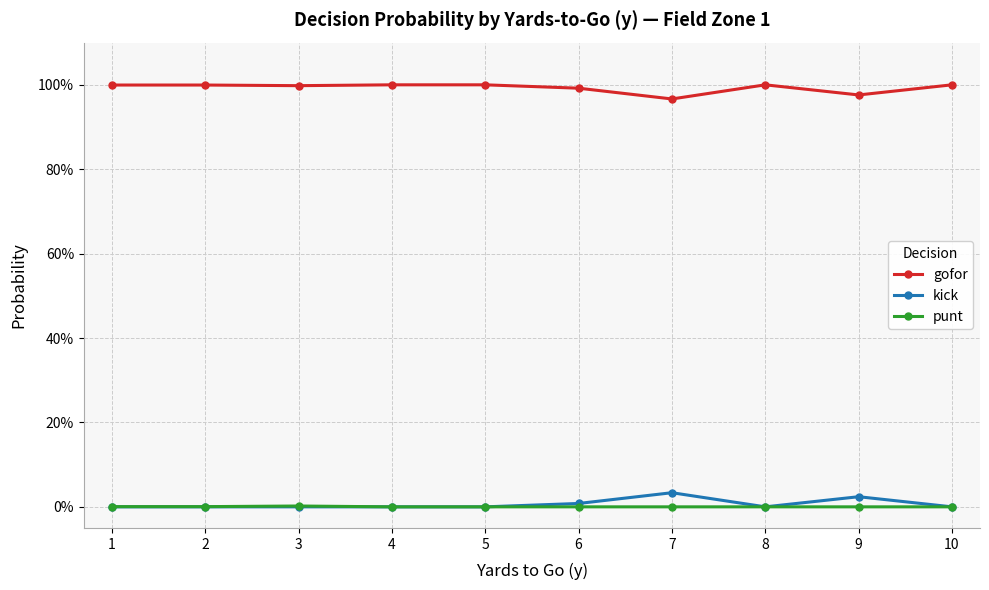

Is this an area chart (filled region under the line)?

No